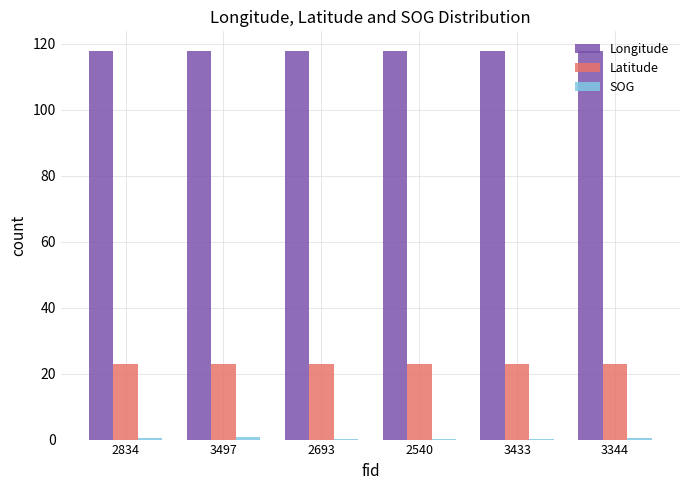

The value of Latitude at 3497 is 23.0. True or false?

True